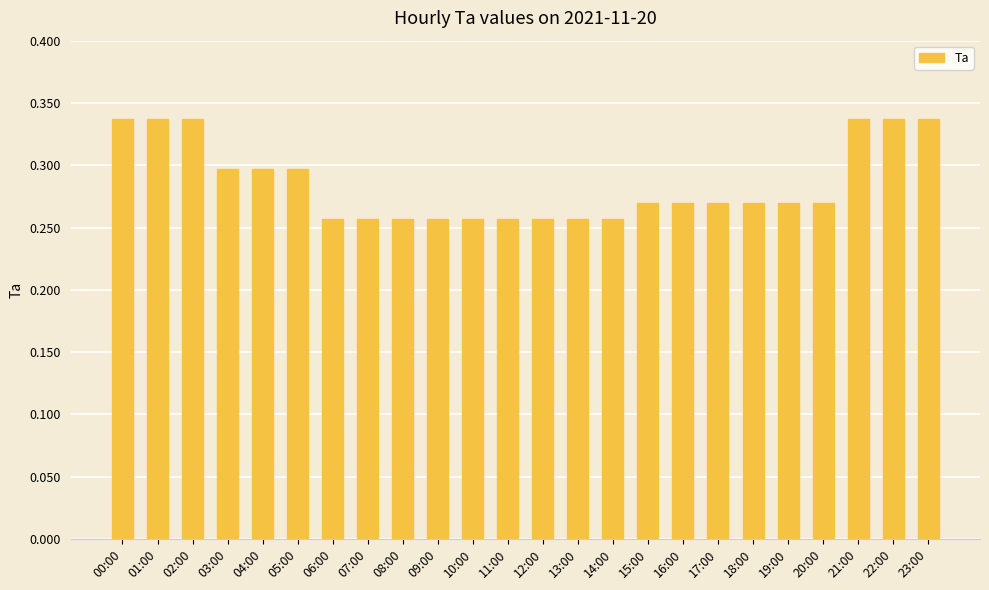

Between 09:00 and 03:00, which is larger?

03:00